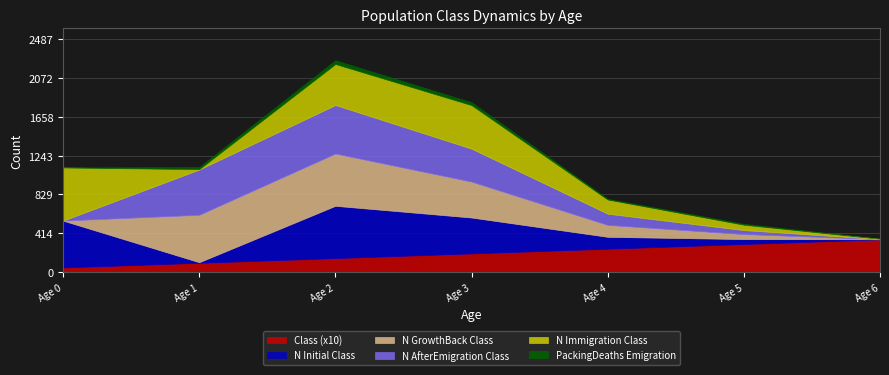

At how many categories does at least one series exceed 99?

7